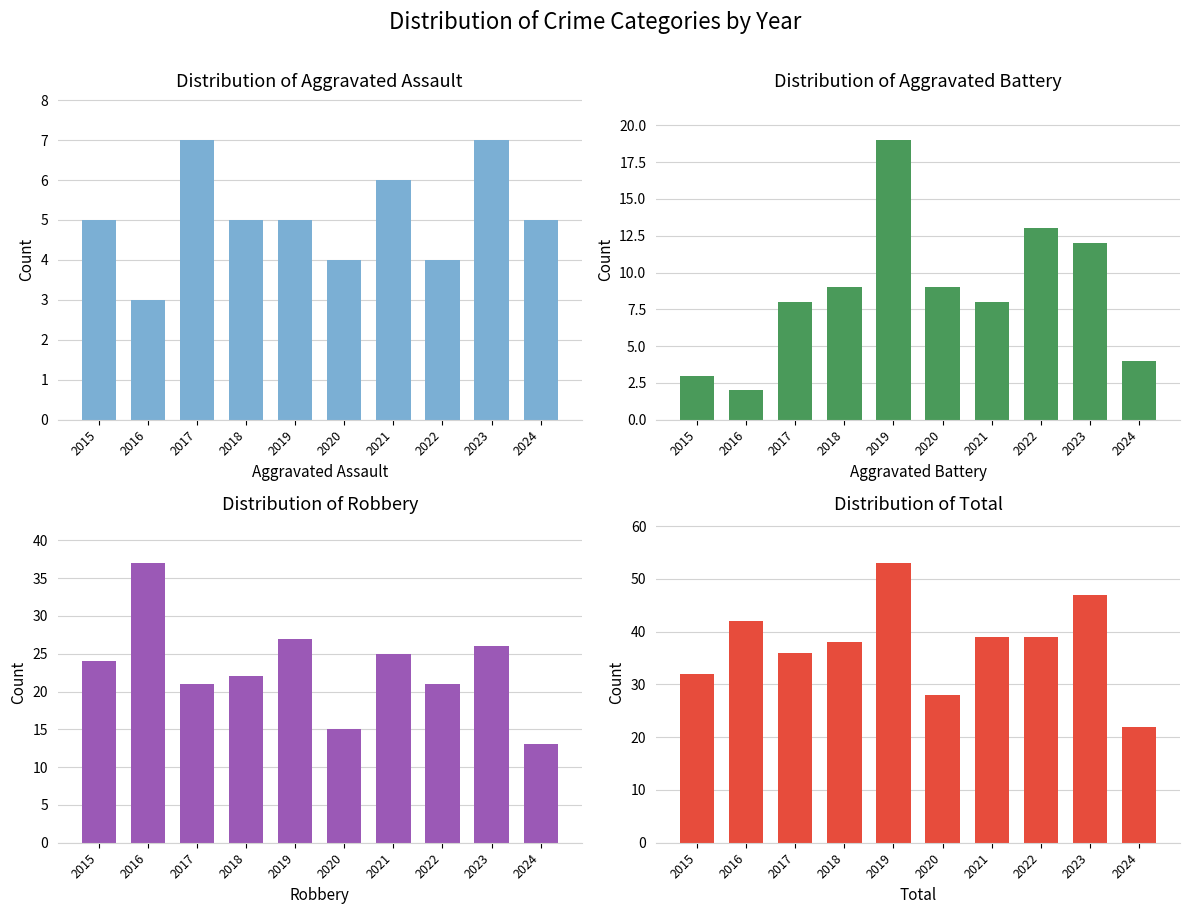

Does the chart contain any negative values?

No